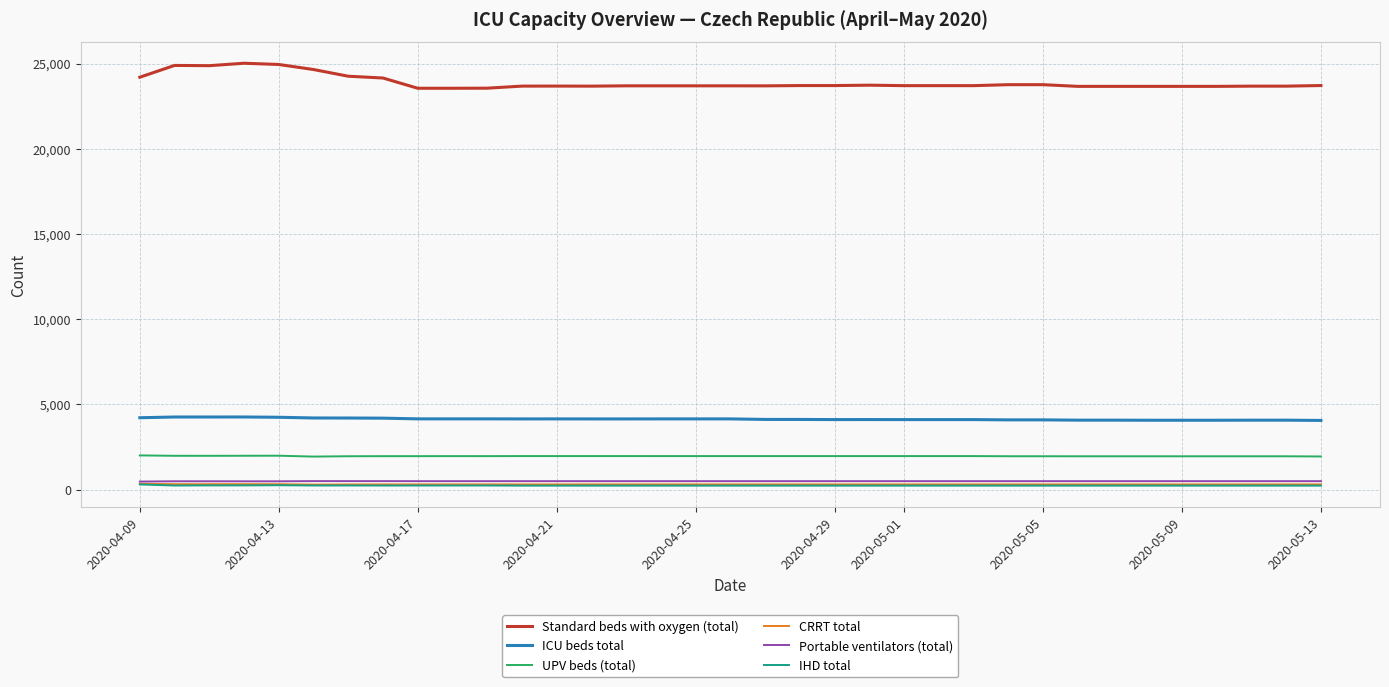

Which series has the widest spread of values?

Standard beds with oxygen (total)